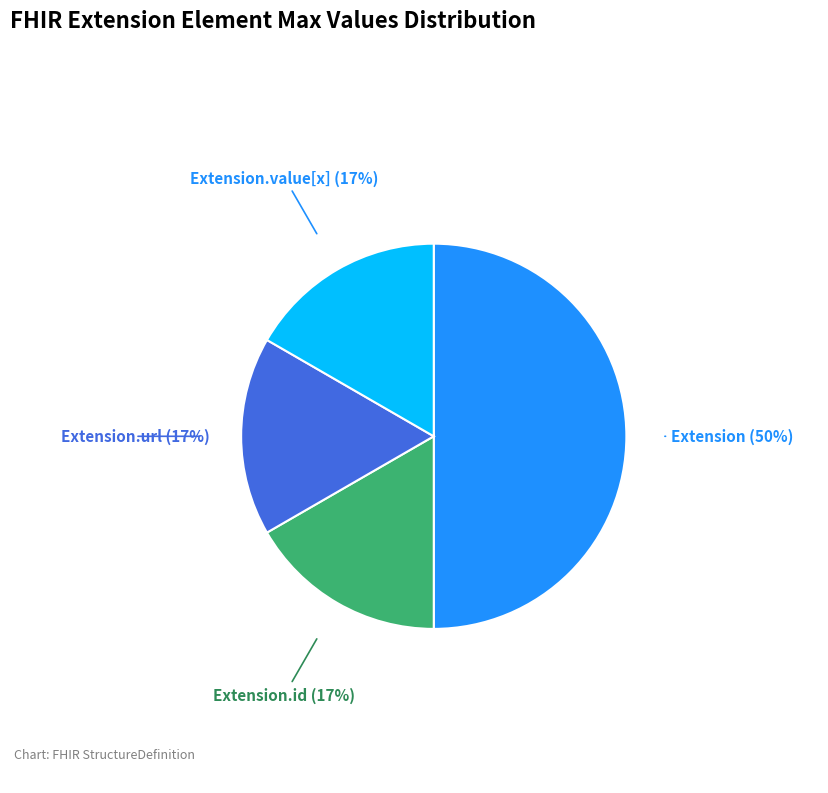

To the nearest percent, what is the difference between the largest and smallest slice percentages?

33%